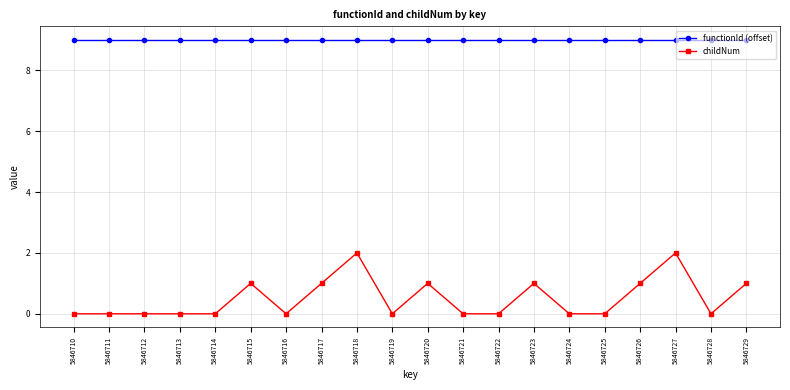

Is it true that functionId (offset) equals 12 at 5846717?

False